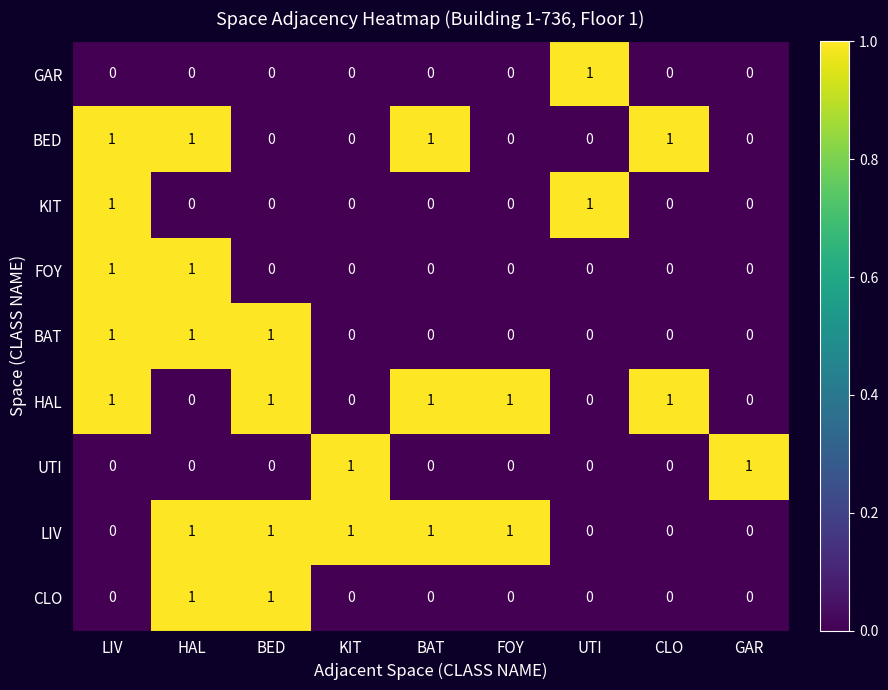

How many KIT values are between 0 and 1?

9